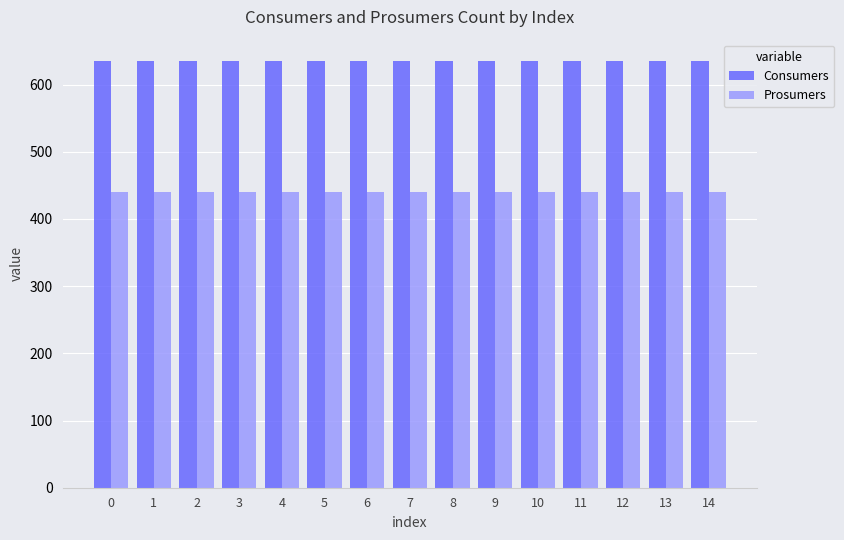

How many bars are there in each group?

2